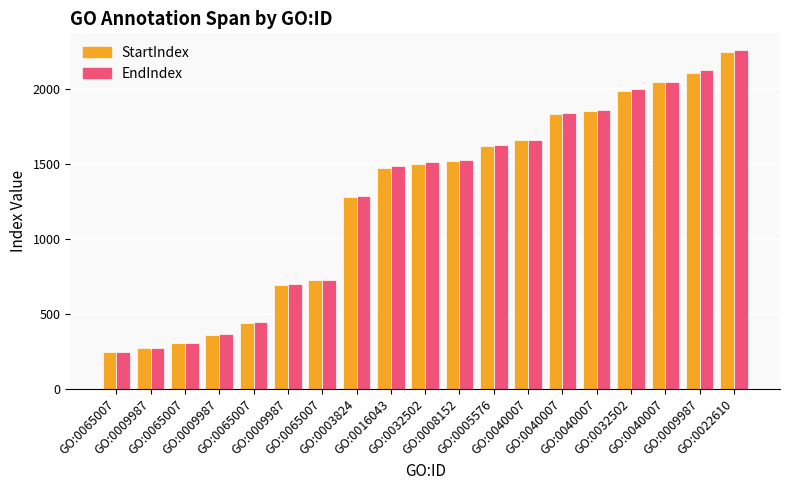

What are all the series names shown in the legend?

StartIndex, EndIndex